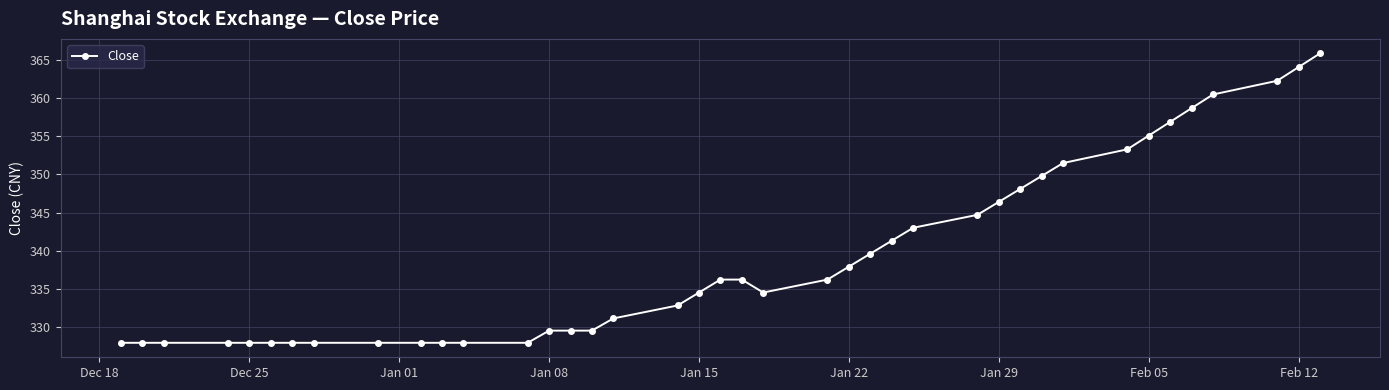

What is the value of the 35th point from the left?

356.9